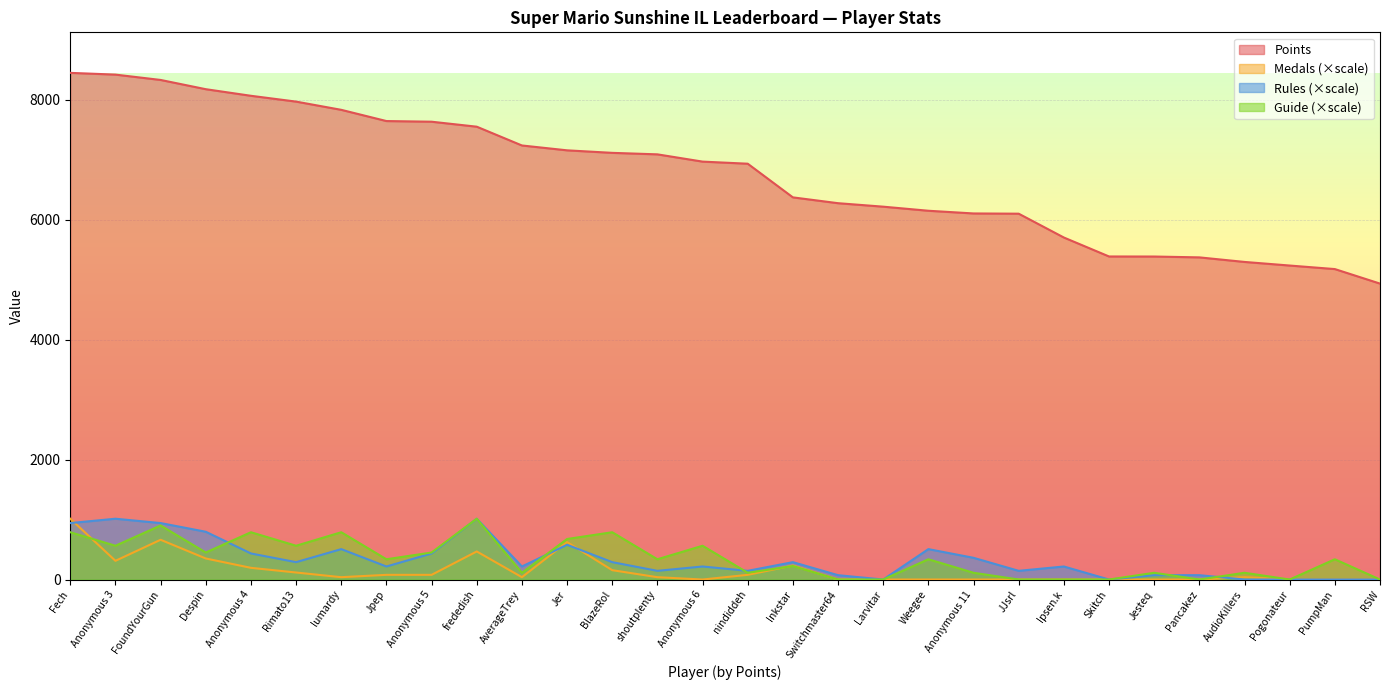

Where do Guide and Medals first cross each other?

Fech and Anonymous 3